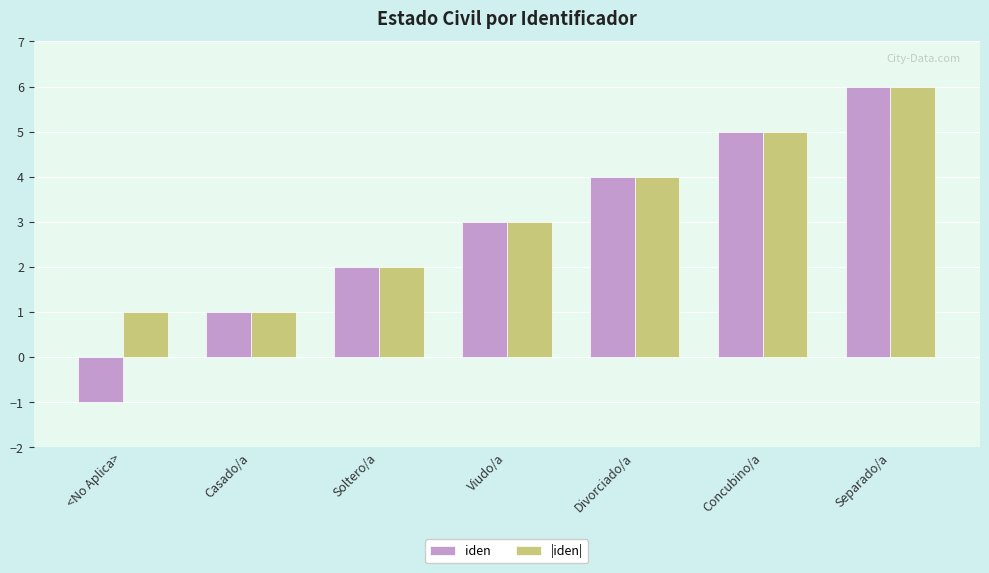

Between <No Aplica> and Divorciado/a, which series saw the biggest shift?

iden